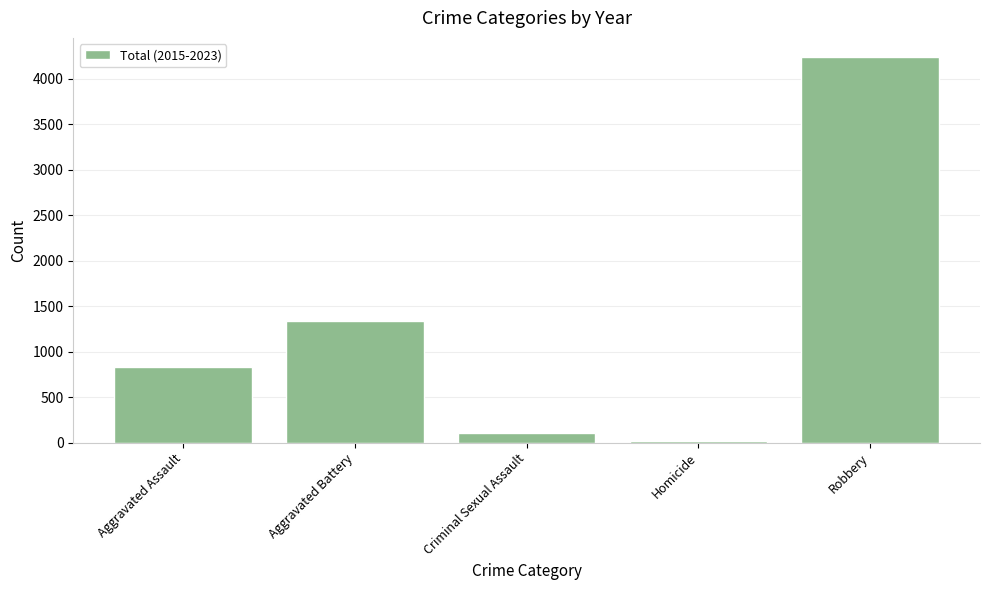

The chart shows a value of 2175 at Aggravated Battery. True or false?

False